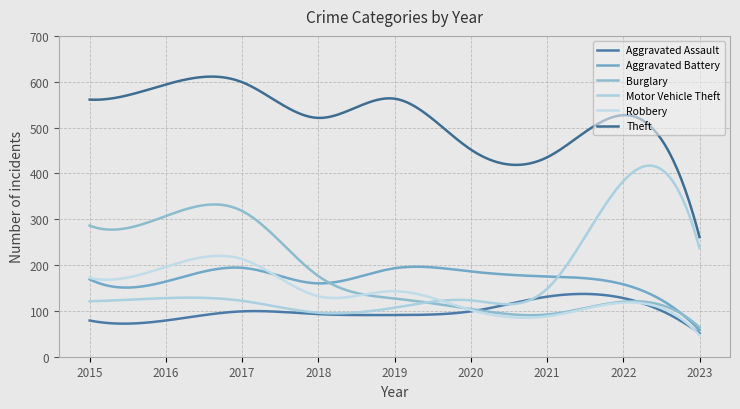

Does the chart have visible grid lines?

Yes